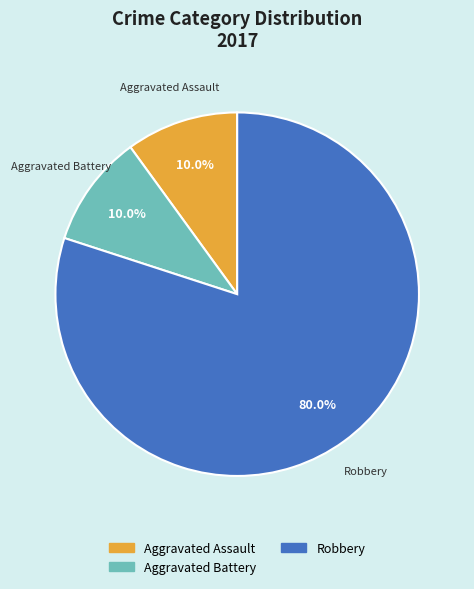

What percentage is the Aggravated Battery slice, to the nearest percent?

10%